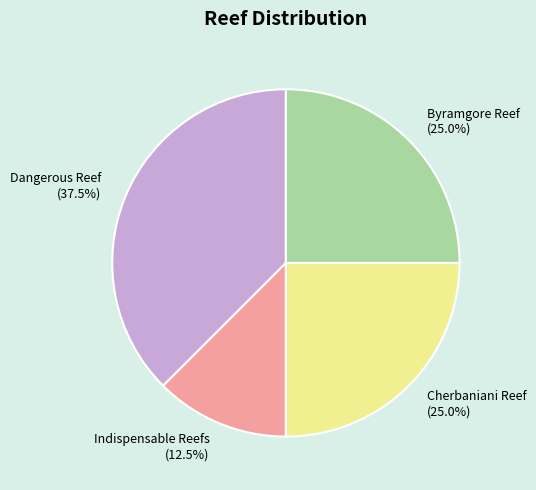

Which slice is the largest?

Dangerous Reef